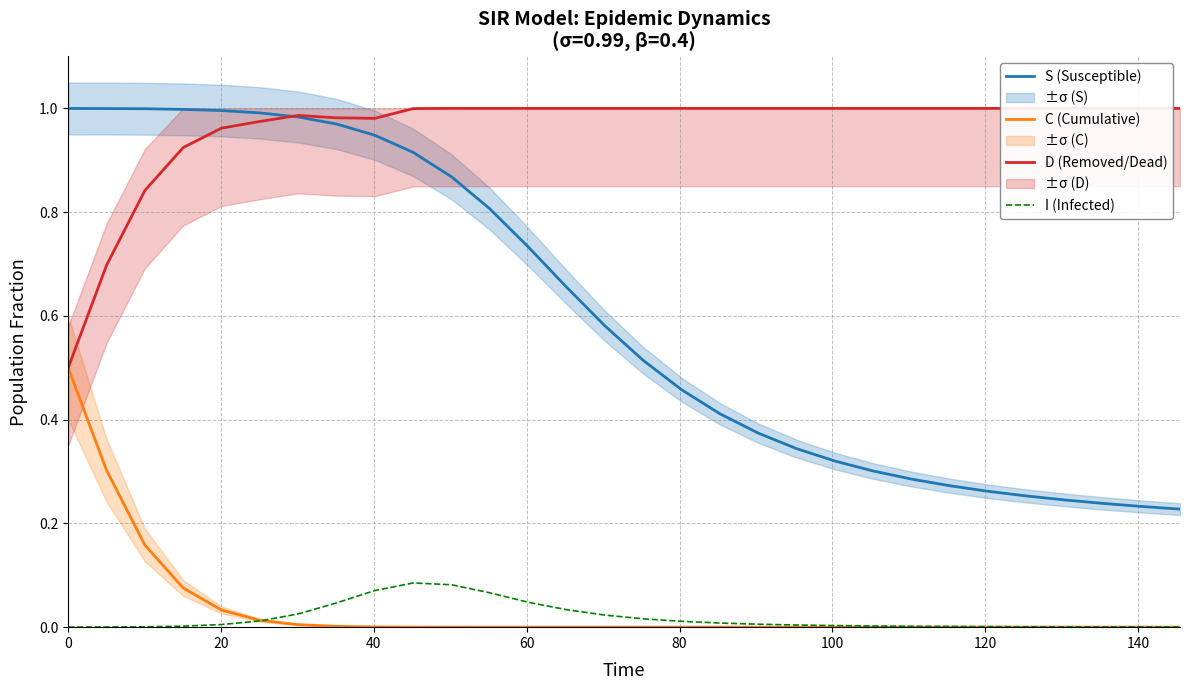

Reading right to left, what are all the values shown in this chart?

S (Susceptible): 0.2	0.2	0.2	0.2	0.3	0.3	0.3	0.3	0.3	0.3	0.3	0.4	0.4	0.5	0.5	0.6	0.7	0.7	0.8	0.9	0.9	0.9	1.0	1.0	1.0	1.0	1.0	1.0	1.0	1.0
C (Cumulative): 0.0	0.0	0.0	0.0	0.0	0.0	0.0	0.0	0.0	0.0	0.0	0.0	0.0	0.0	0.0	0.0	0.0	0.0	0.0	0.0	0.0	0.0	0.0	0.0	0.0	0.0	0.1	0.2	0.3	0.5
D (Removed/Dead): 1.0	1.0	1.0	1.0	1.0	1.0	1.0	1.0	1.0	1.0	1.0	1.0	1.0	1.0	1.0	1.0	1.0	1.0	1.0	1.0	1.0	1.0	1.0	1.0	1.0	1.0	0.9	0.8	0.7	0.5
I (Infected): 0.0	0.0	0.0	0.0	0.0	0.0	0.0	0.0	0.0	0.0	0.0	0.0	0.0	0.0	0.0	0.0	0.0	0.0	0.1	0.1	0.1	0.1	0.0	0.0	0.0	0.0	0.0	0.0	0.0	0.0